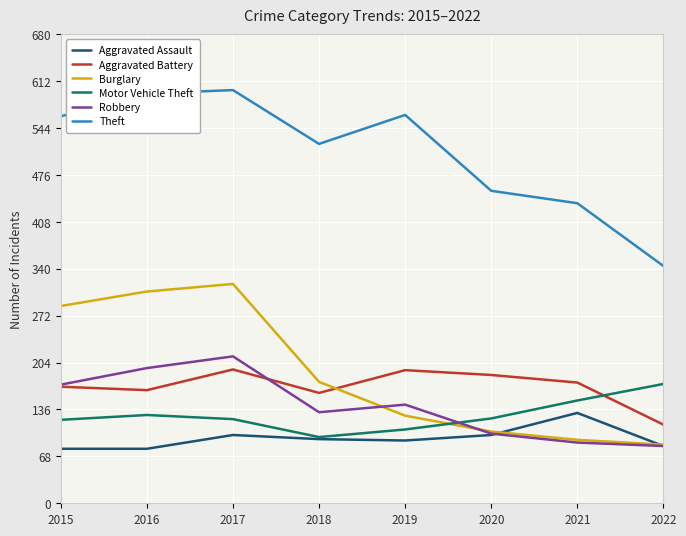

What are all the series names shown in the legend?

Aggravated Assault, Aggravated Battery, Burglary, Motor Vehicle Theft, Robbery, Theft